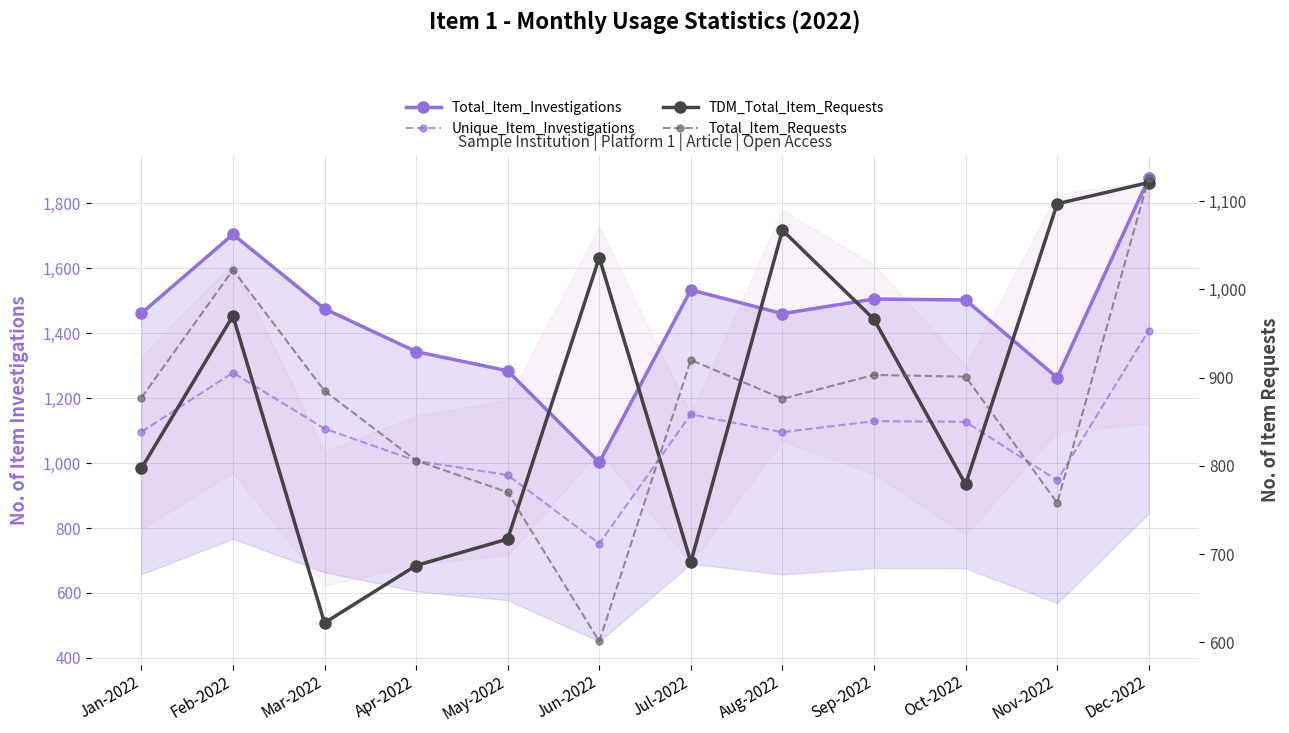

True or false: Total_Item_Requests and Unique_Item_Investigations intersect in this chart.

False